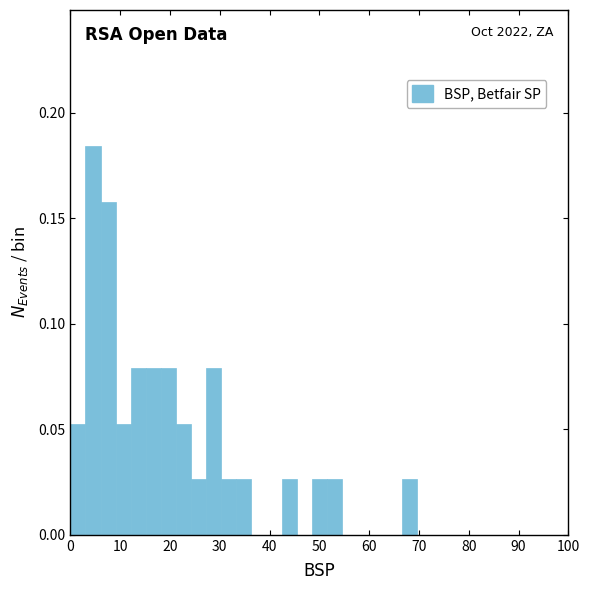

Read against the x-axis, roughly where is the centre of the tallest bar?

5